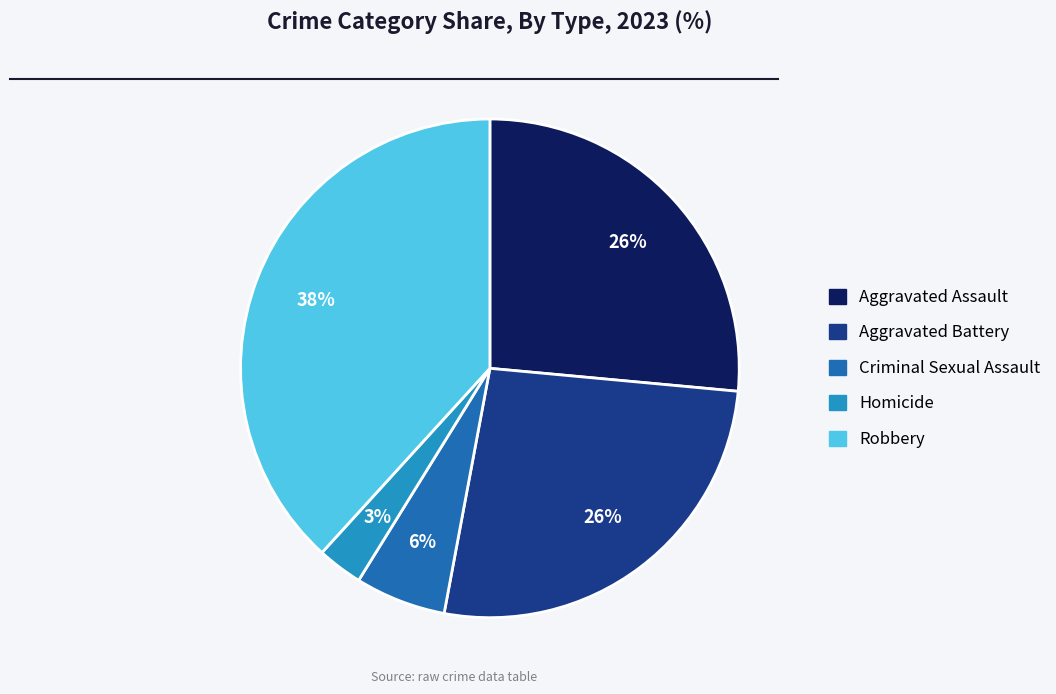

To the nearest percent, what is the combined percentage of Criminal Sexual Assault and Aggravated Battery?

32%